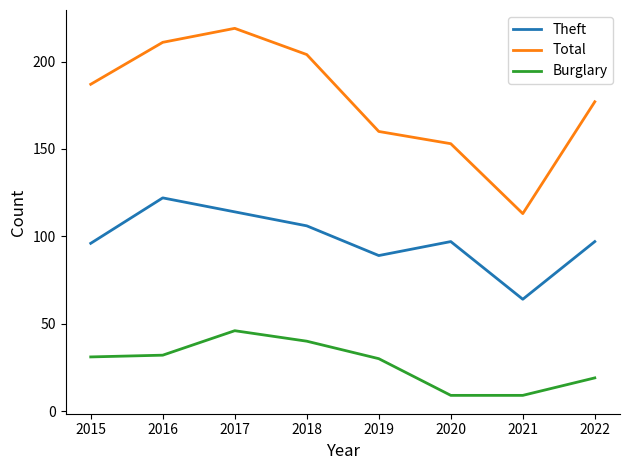

Rank the series by their maximum value, from highest to lowest.

Total, Theft, Burglary